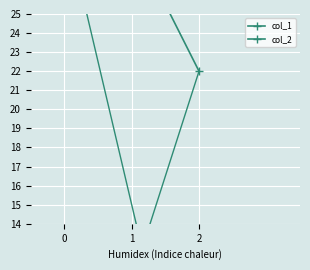

What is the value of the col_1 point at the 2nd from the left?

29